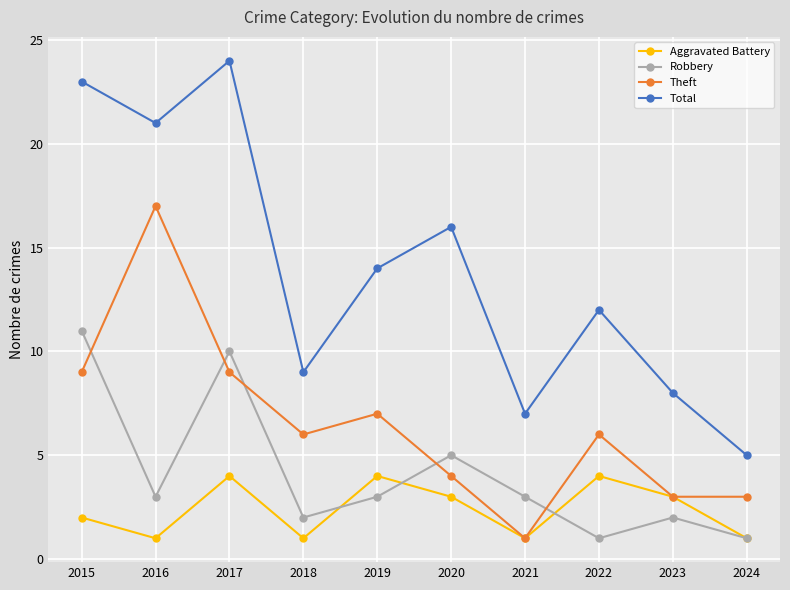

At which category is the sum across all series the highest?

2017